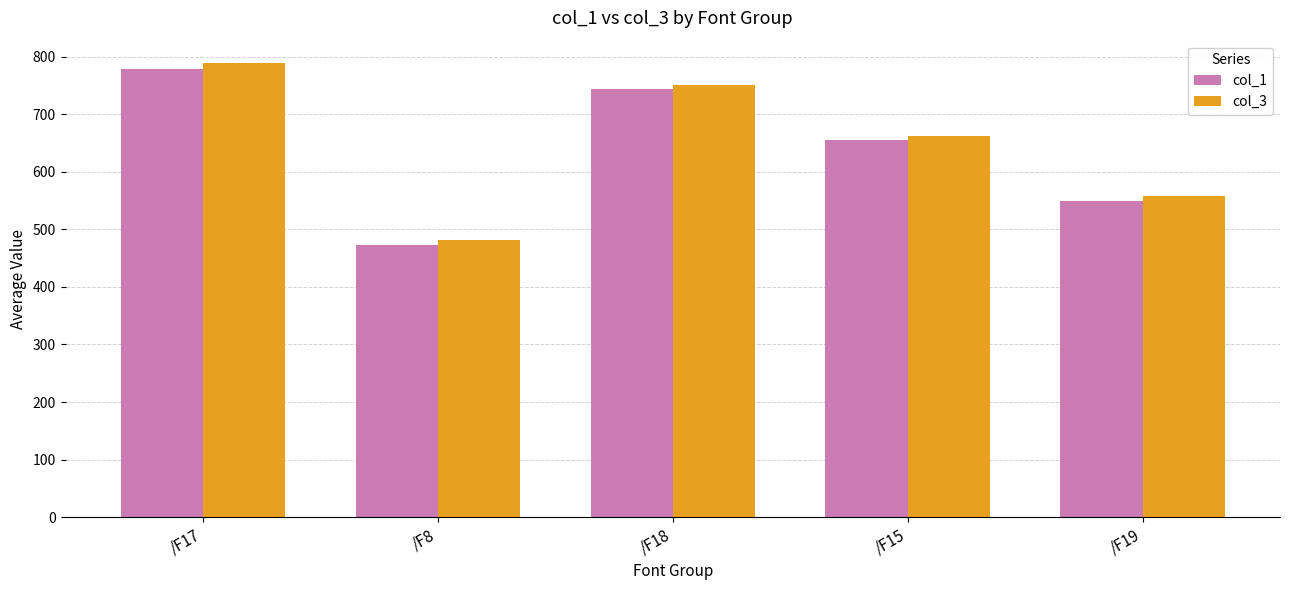

What position from the left is /F19?

5